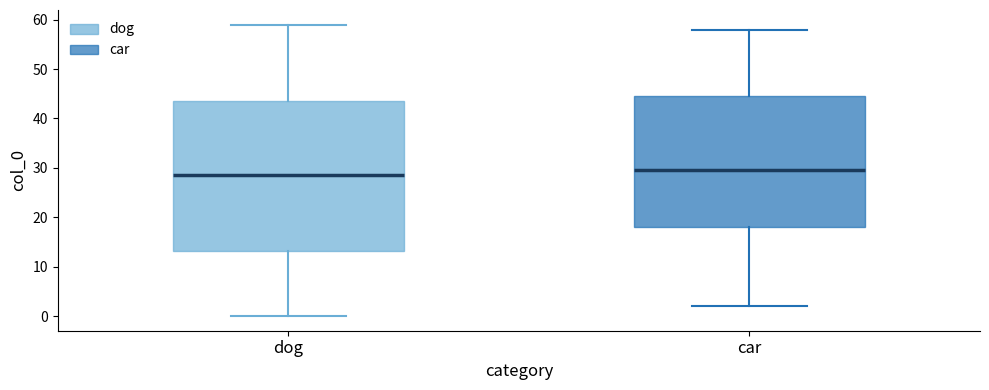

Which box has the highest median line?

car